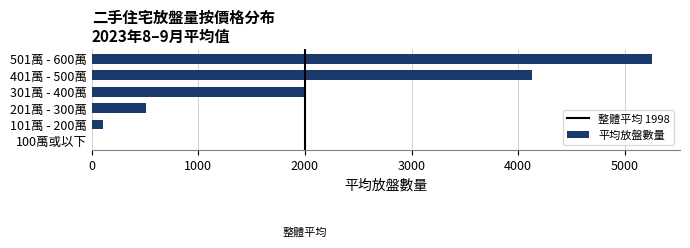

The value at 301萬 - 400萬 is 1987. True or false?

True